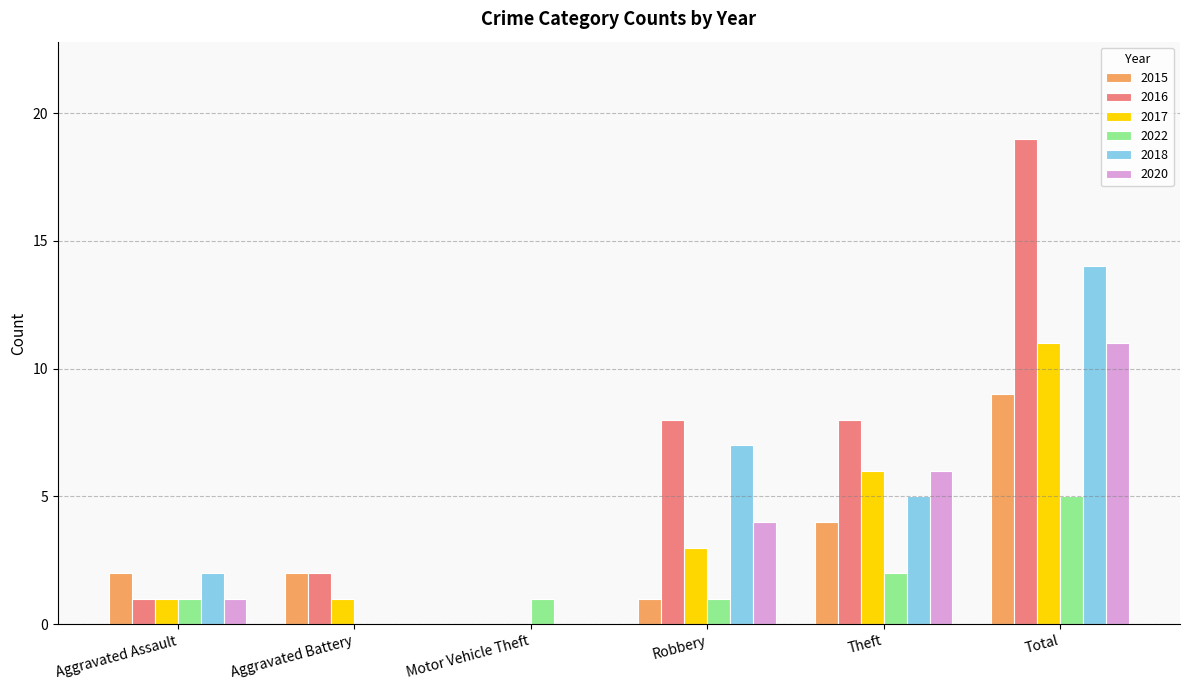

Which series has the largest total across all categories?

2016